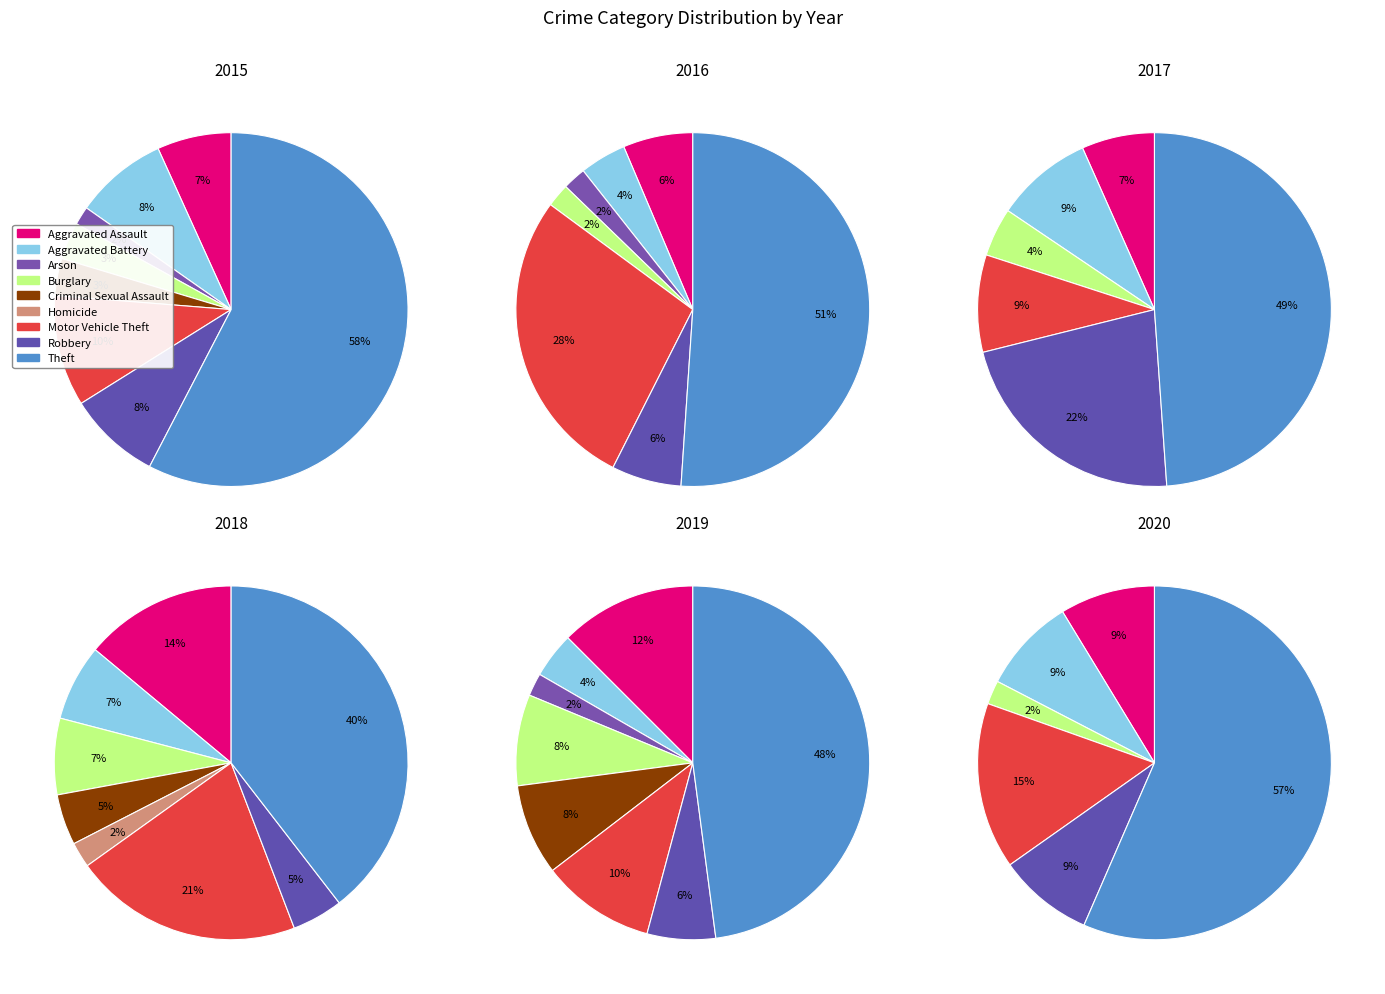

How many segments does this pie chart have?

9